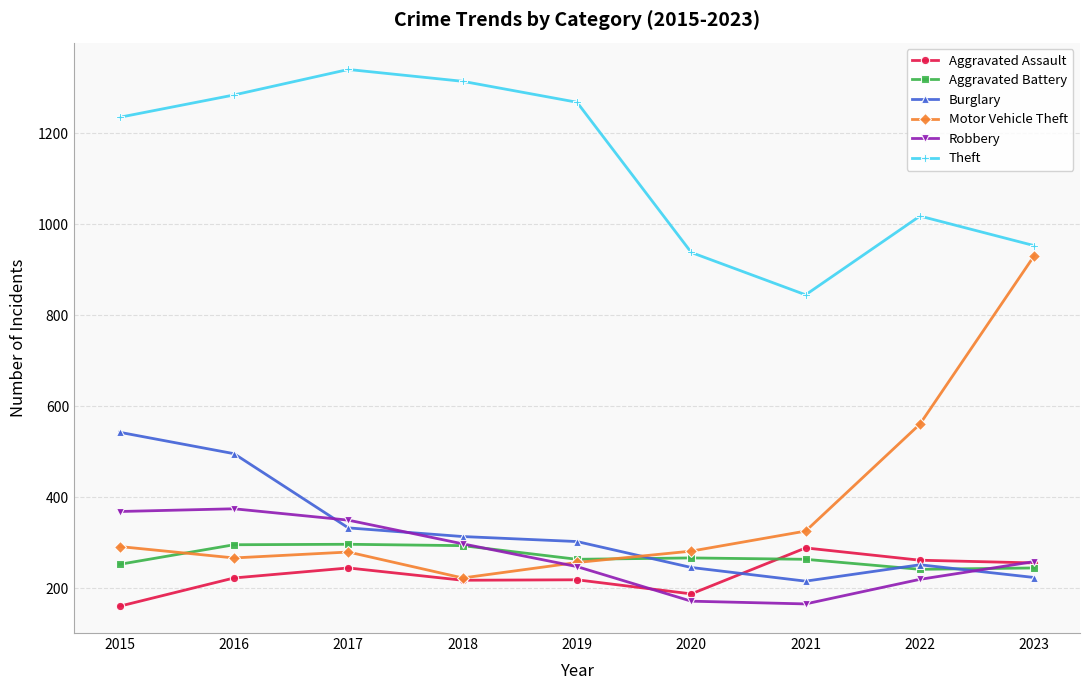

True or false: Aggravated Assault has more than 0 interior local peaks.

True